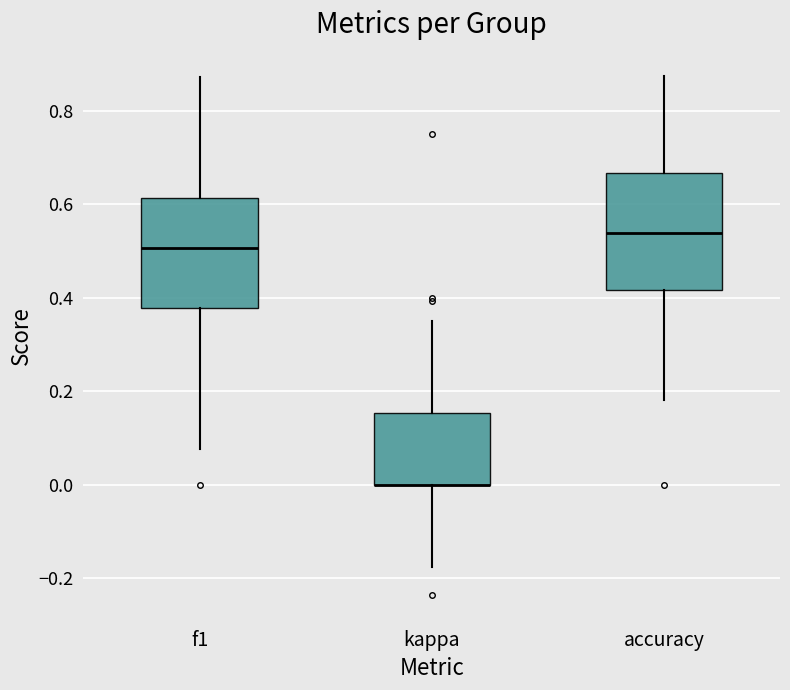

Reading left to right, read every box against the y-axis: the position of its median line, the range the box covers, and the ends of its whiskers. The values are not printed on the chart, so give them approximately, as read against the axis.

f1: median 0.50, box 0.38 to 0.62, whiskers 0.08 to 0.88
kappa: median 0.00 (drawn on the box's lower edge), box 0.00 to 0.16, whiskers -0.18 to 0.36
accuracy: median 0.54, box 0.42 to 0.66, whiskers 0.18 to 0.88